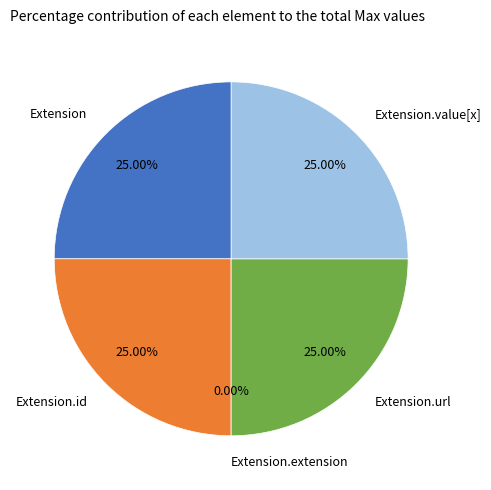

What percentage is the Extension.id slice, to the nearest percent?

25%